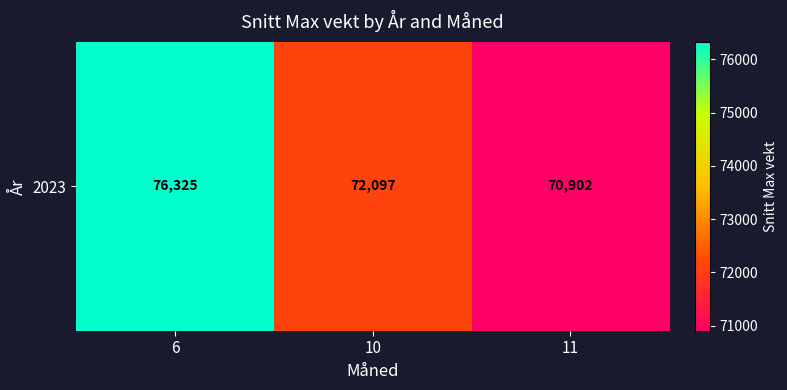

Which label corresponds to the smallest value in the chart?

11